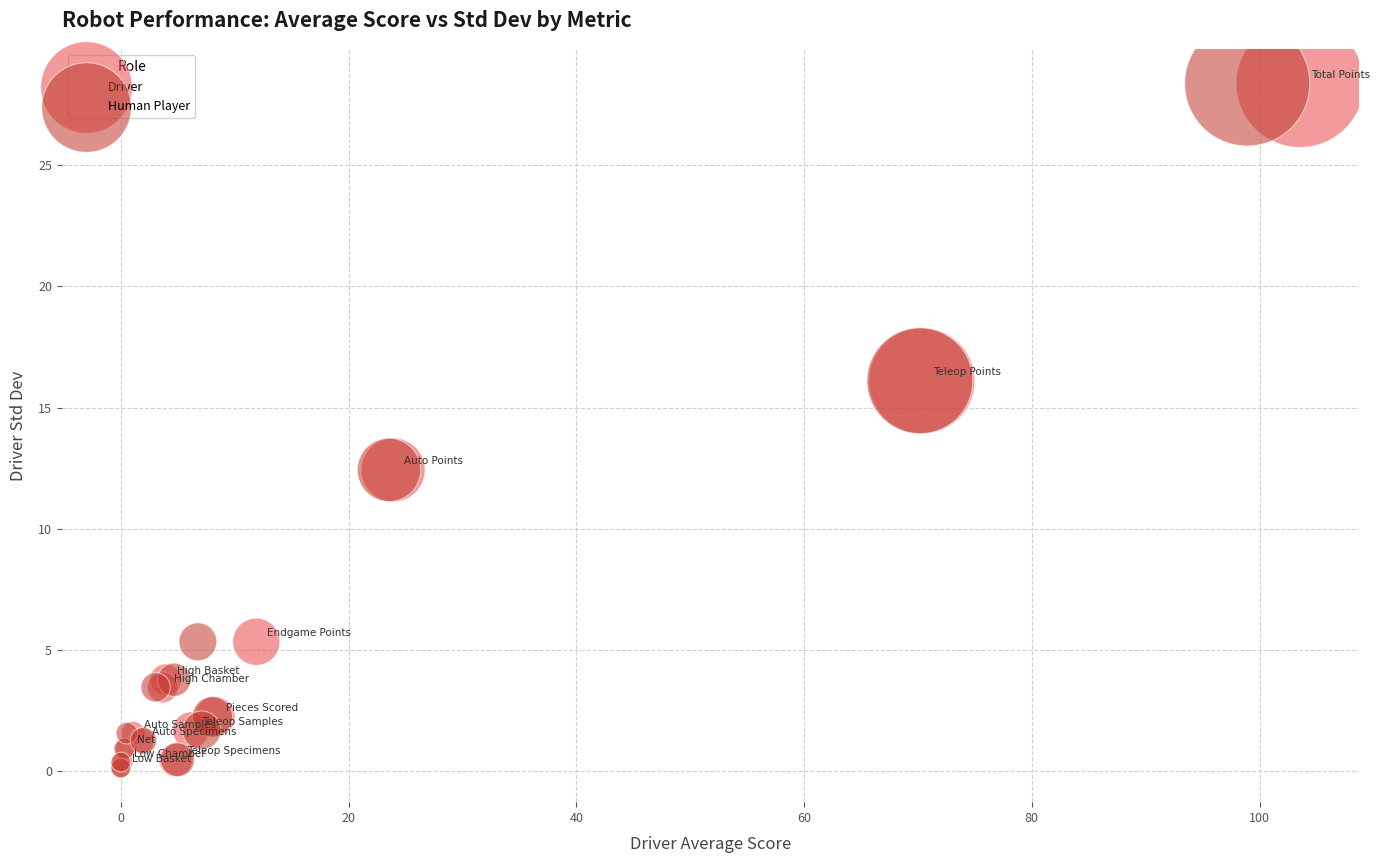

What are all the series names shown in the legend?

Driver, Human Player